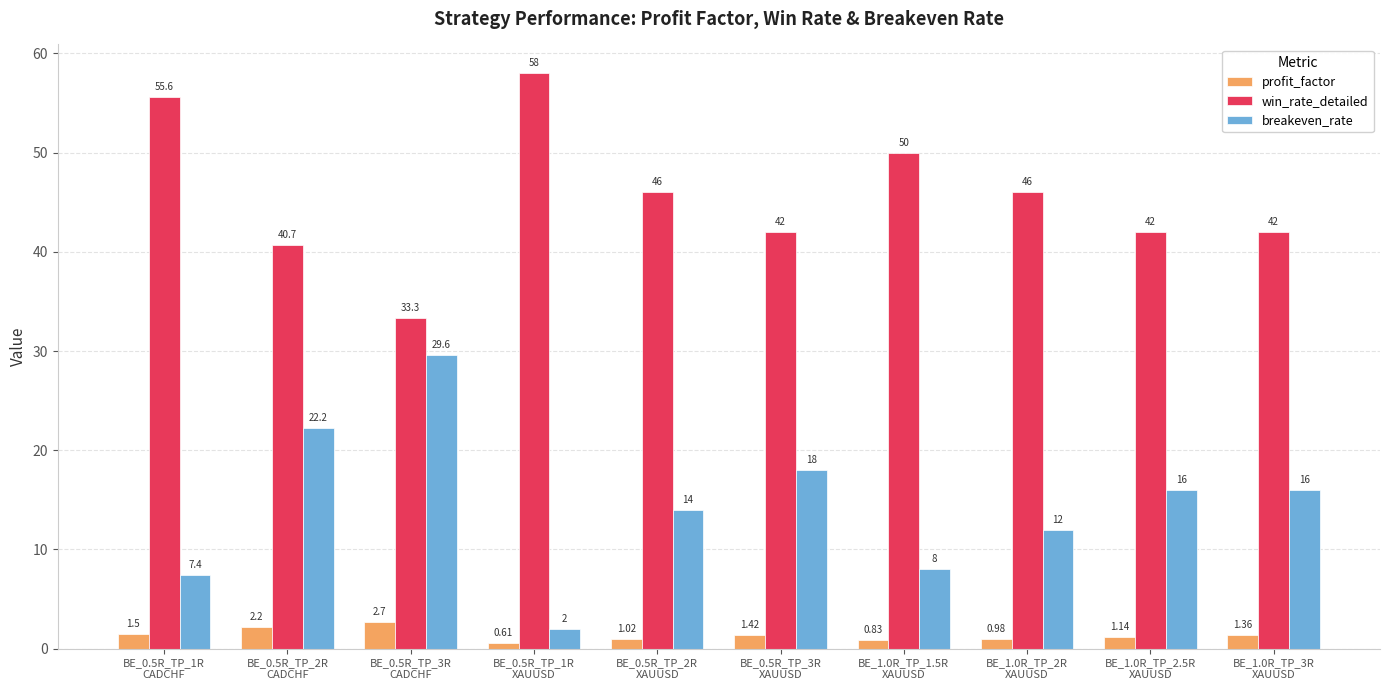

Does the chart contain any negative values?

No